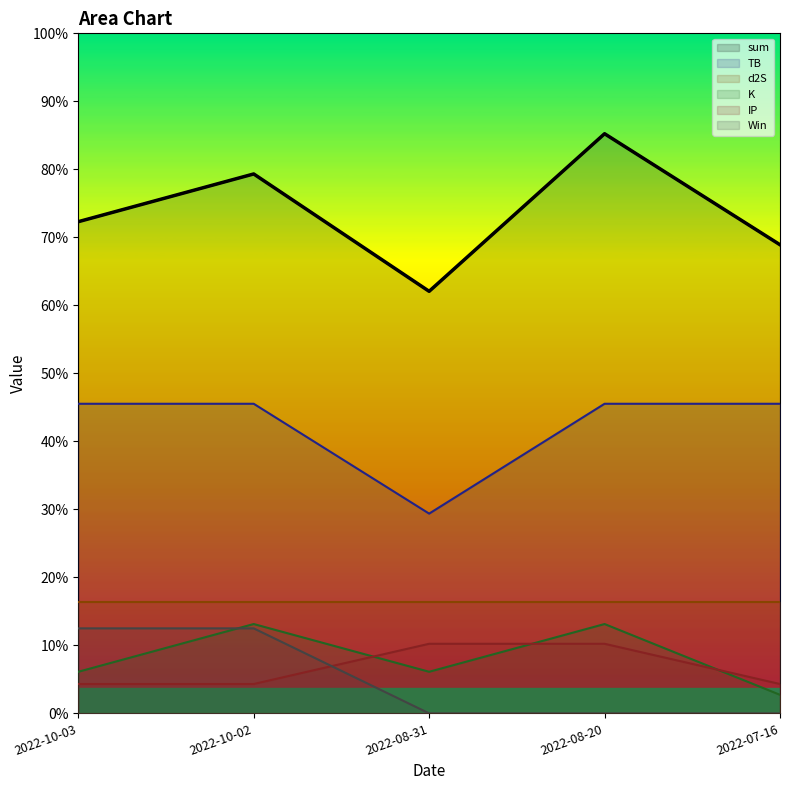

Reading right to left, list all the values displayed in this chart.

sum: 2022-10-03=5.8	2022-10-02=6.3	2022-08-31=5.0	2022-08-20=6.8	2022-07-16=5.5
TB: 2022-10-03=3.6	2022-10-02=3.6	2022-08-31=2.3	2022-08-20=3.6	2022-07-16=3.6
d2S: 2022-10-03=1.3	2022-10-02=1.3	2022-08-31=1.3	2022-08-20=1.3	2022-07-16=1.3
K: 2022-10-03=0.5	2022-10-02=1.1	2022-08-31=0.5	2022-08-20=1.1	2022-07-16=0.2
IP: 2022-10-03=0.3	2022-10-02=0.3	2022-08-31=0.8	2022-08-20=0.8	2022-07-16=0.3
Win: 2022-10-03=1.0	2022-10-02=1.0	2022-08-31=0.0	2022-08-20=0.0	2022-07-16=0.0